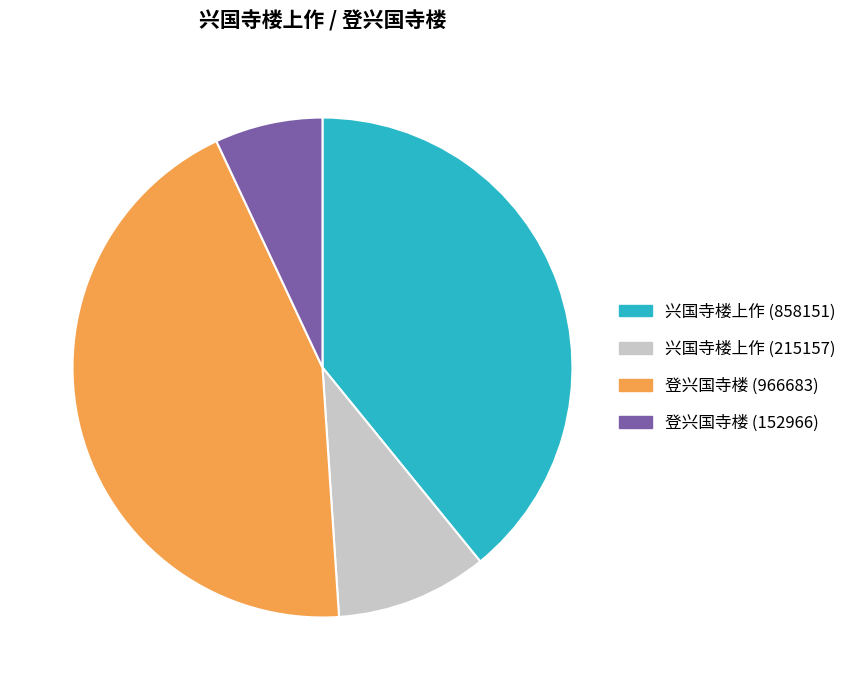

How many segments does this pie chart have?

4